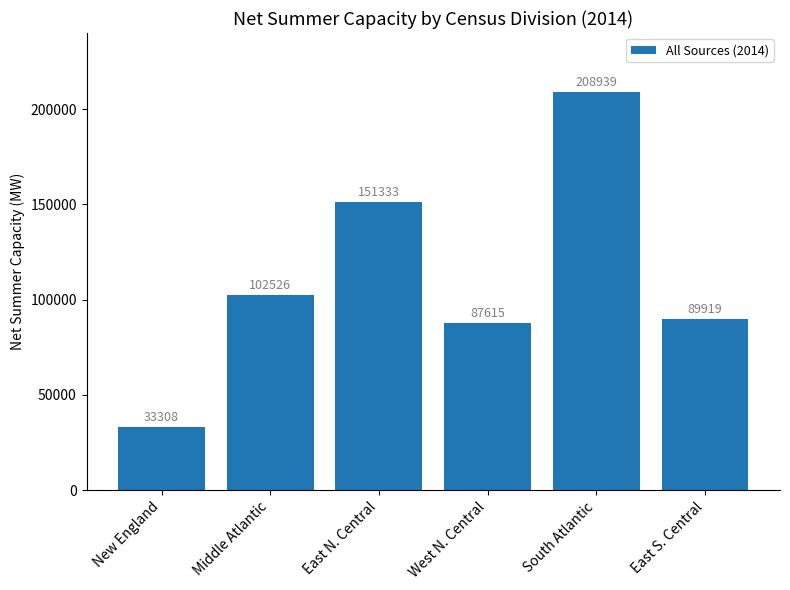

Rank the categories by value from lowest to highest.

New England, West N. Central, East S. Central, Middle Atlantic, East N. Central, South Atlantic